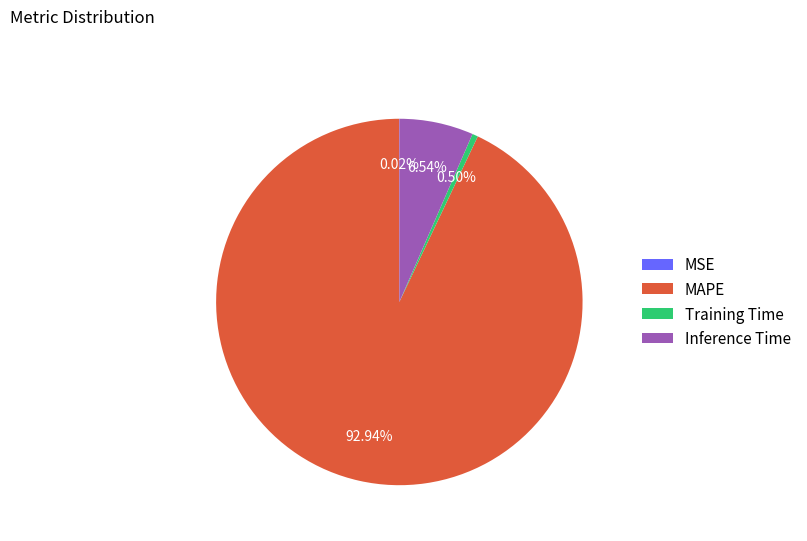

What is the largest slice in the pie chart?

MAPE